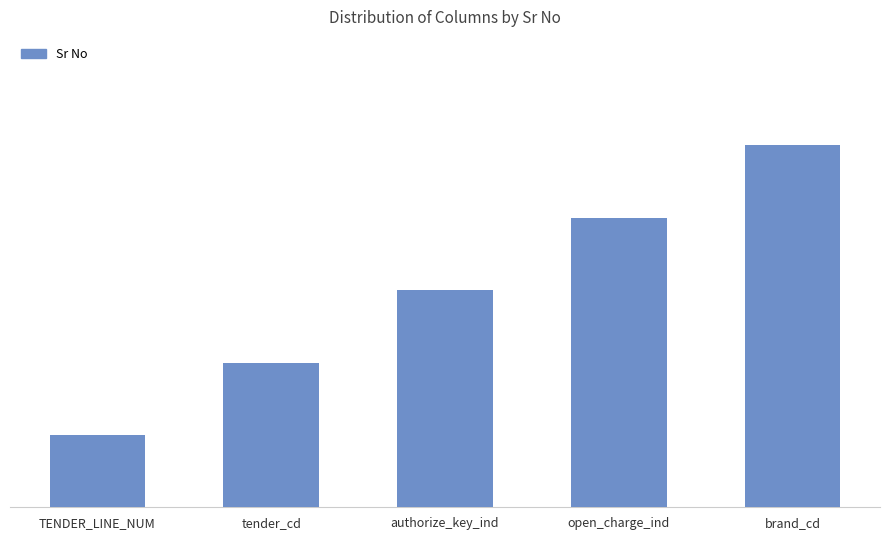

Count the values in the range 2 to 4.

3